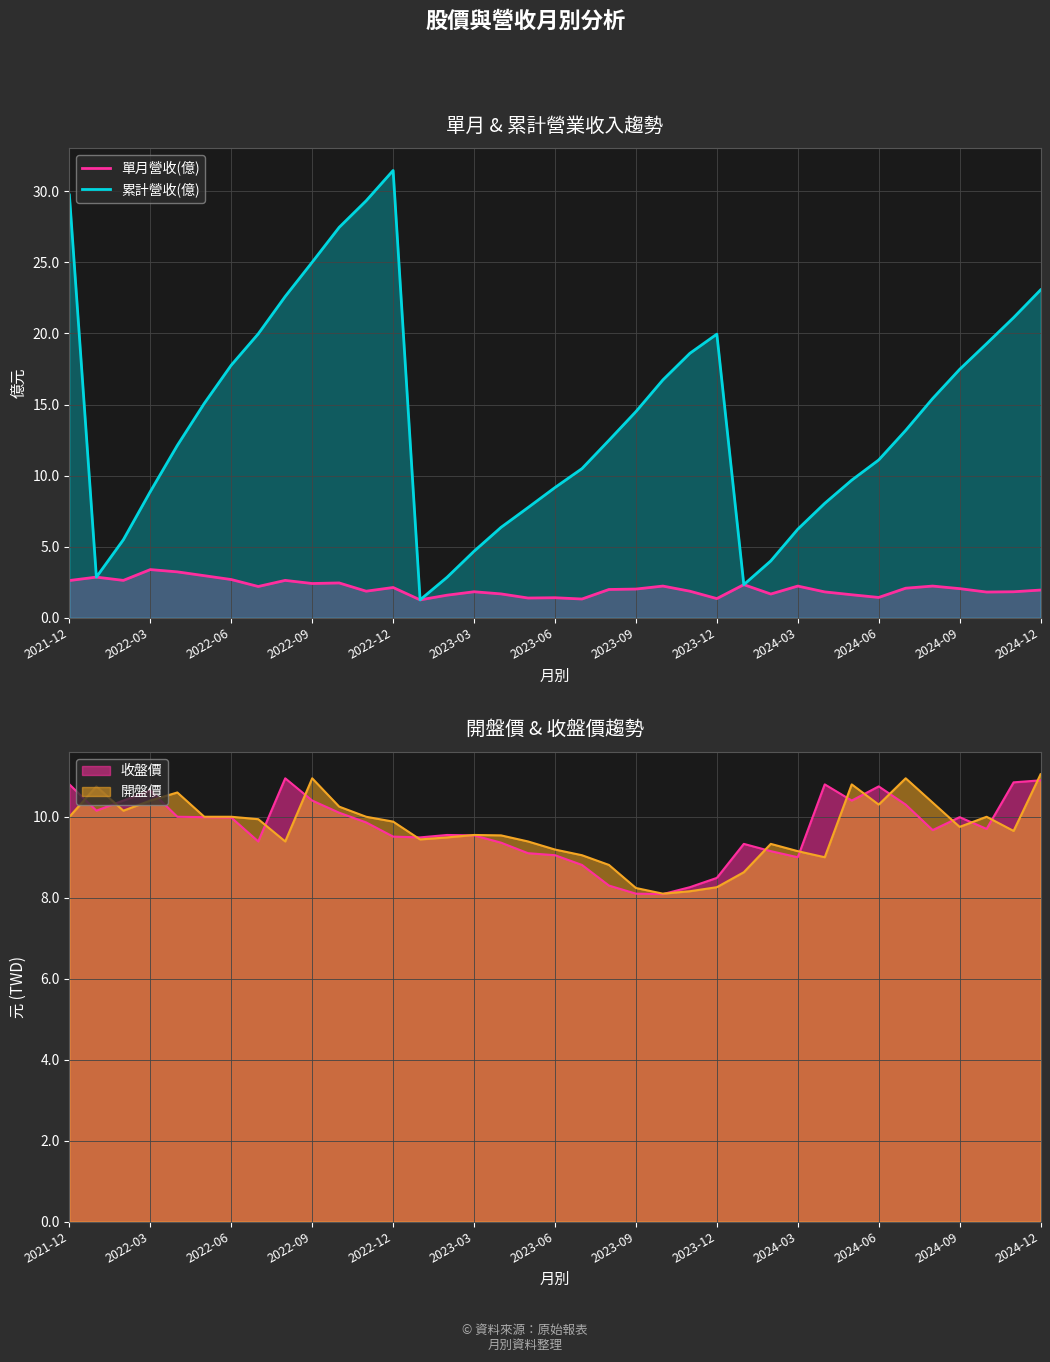

What position from the left is 2022-12?

5